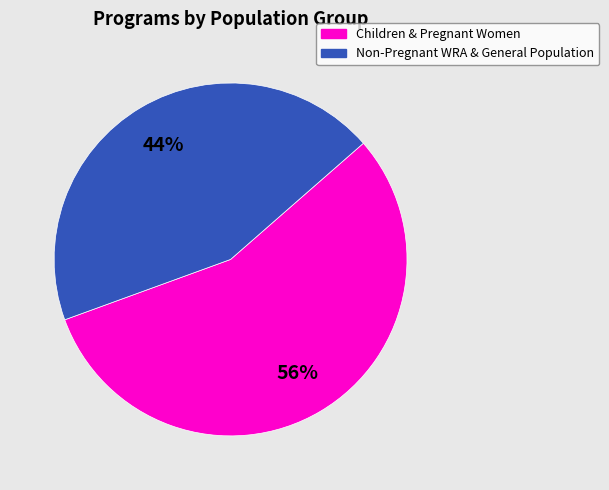

To the nearest percent, what is the difference between the largest and smallest slice percentages?

12%